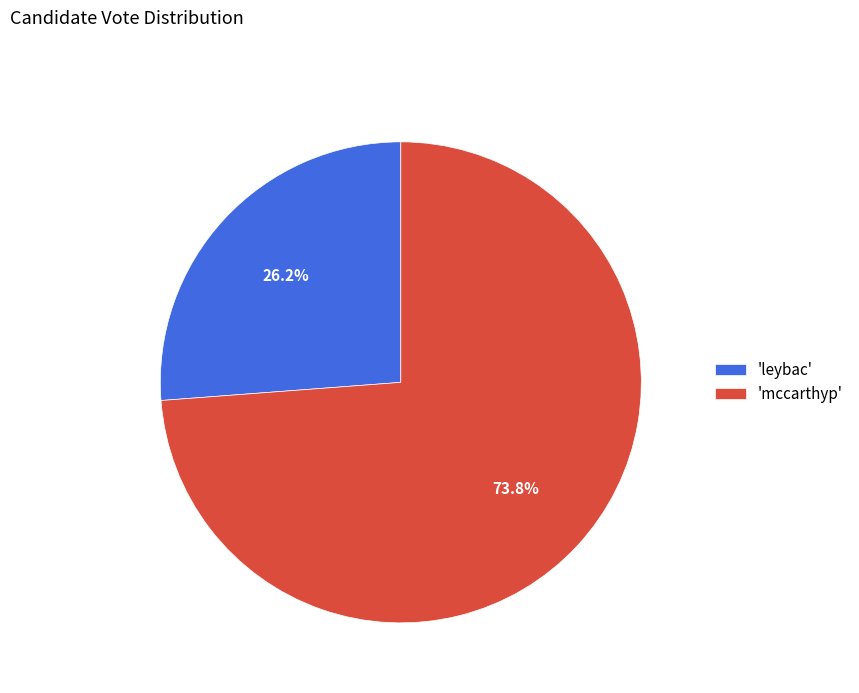

Rank the categories by value from lowest to highest.

'leybac', 'mccarthyp'